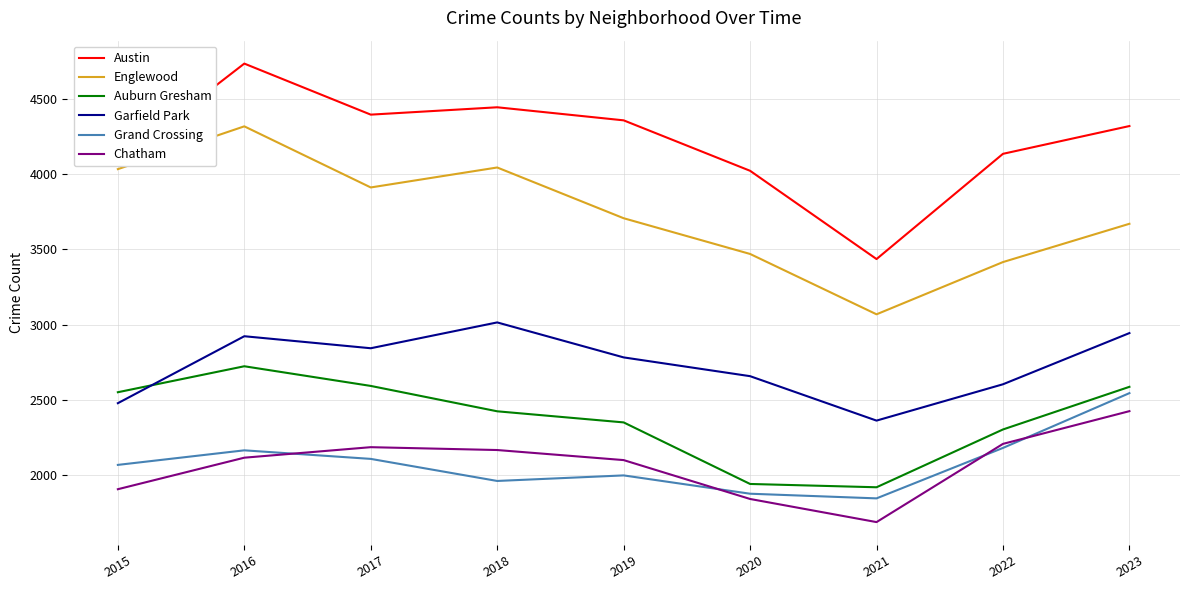

Which series has the widest spread of values?

Austin